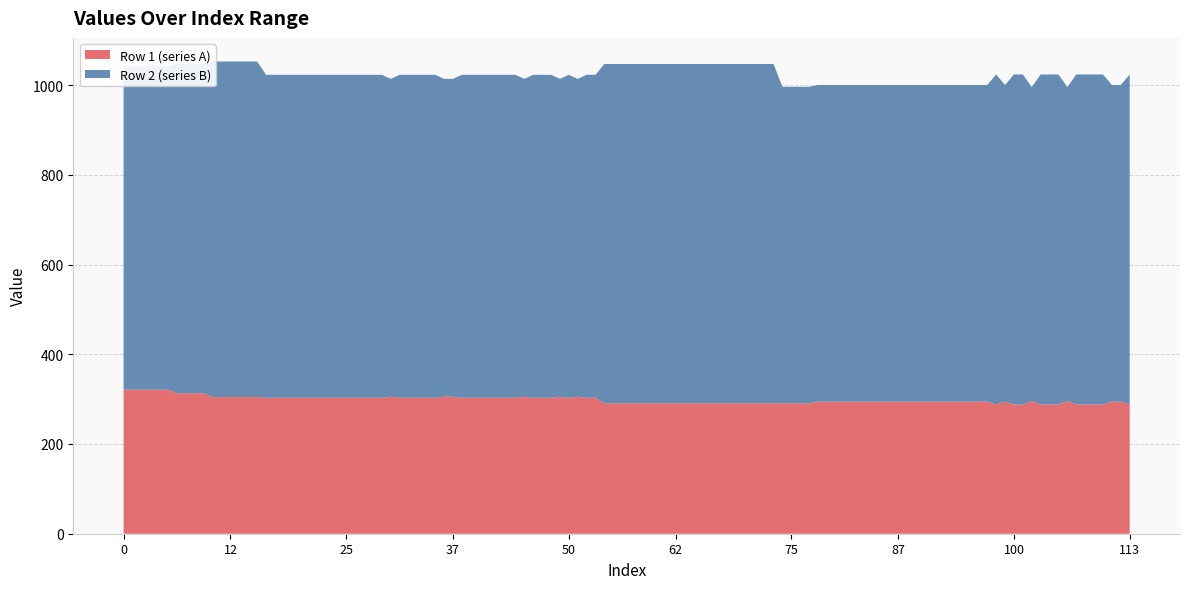

Reading right to left, transcribe all the data shown in this chart.

Row 1 (series A): 19=303.0	18=303.0	17=303.0	16=303.0	15=303.0	14=304.8	13=304.8	12=304.8	11=304.8	10=304.8	9=313.1	8=313.1	7=313.1	6=313.1	5=321.2	4=321.2	3=321.2	2=321.2	1=321.2	0=321.2
Row 2 (series B): 19=719.9	18=719.9	17=719.9	16=719.9	15=719.9	14=747.8	13=747.8	12=747.8	11=747.8	10=747.8	9=734.8	8=734.8	7=734.8	6=734.8	5=720.7	4=720.7	3=720.7	2=720.7	1=720.7	0=720.7